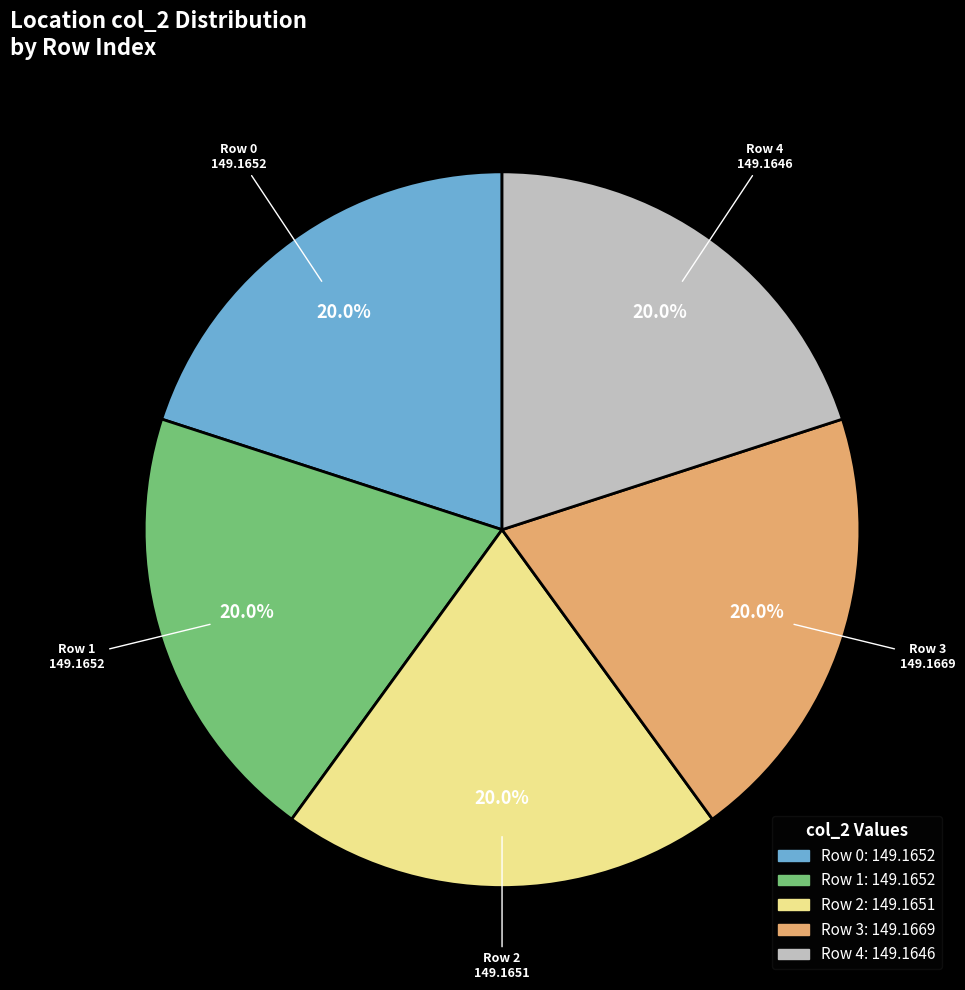

How many slices are in this pie chart?

5